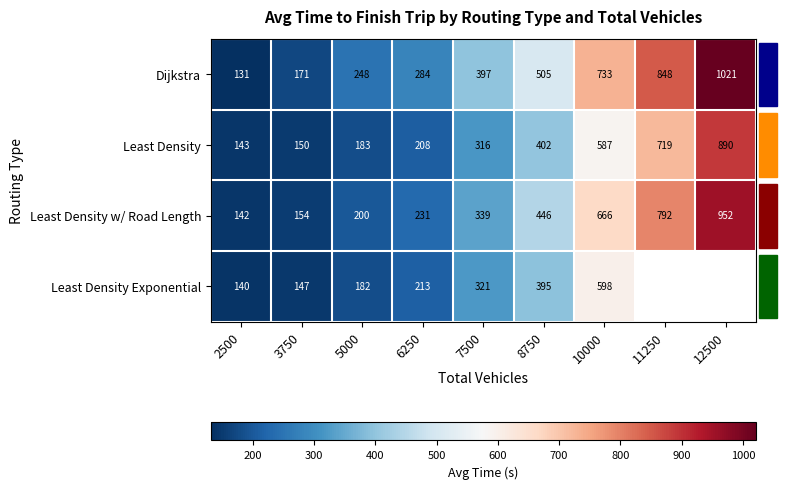

At 8750, list the series in order from smallest to largest.

Least Density Exponential, Least Density, Least Density w/ Road Length, Dijkstra